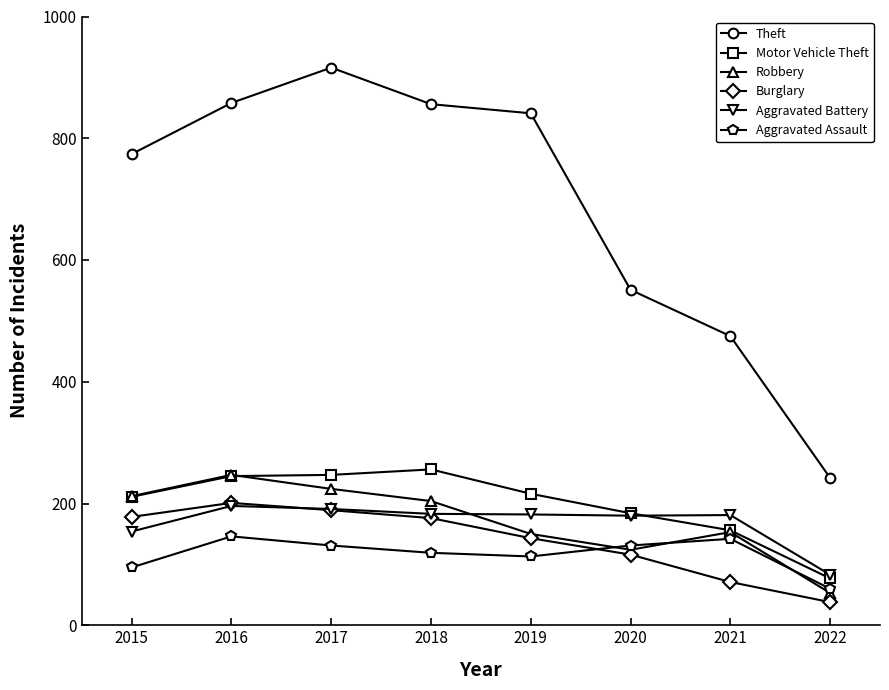

After their last crossing, which series has the higher values: Motor Vehicle Theft or Robbery?

Motor Vehicle Theft